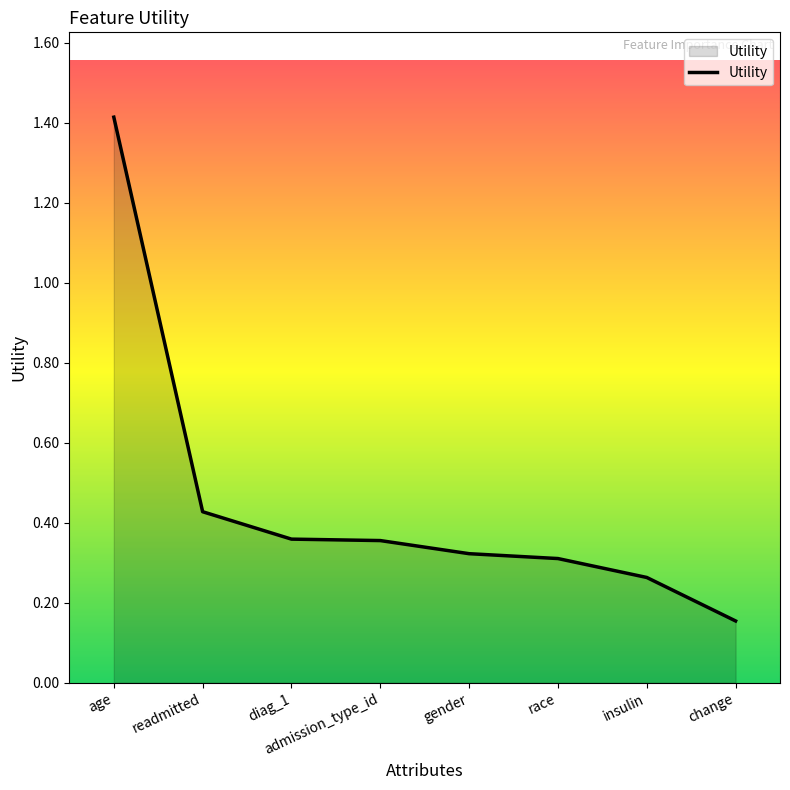

Between race and insulin, which is larger?

race